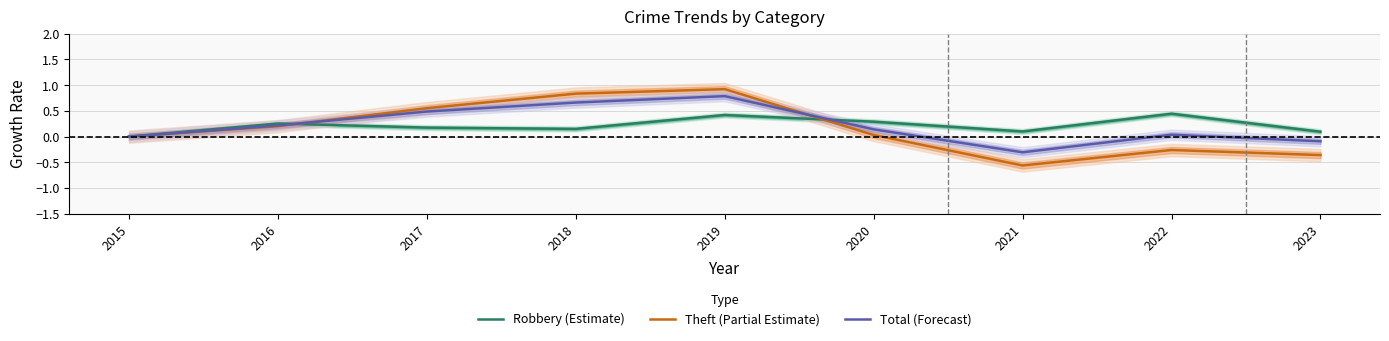

How many interior local valleys does the Total (Forecast) series have?

1